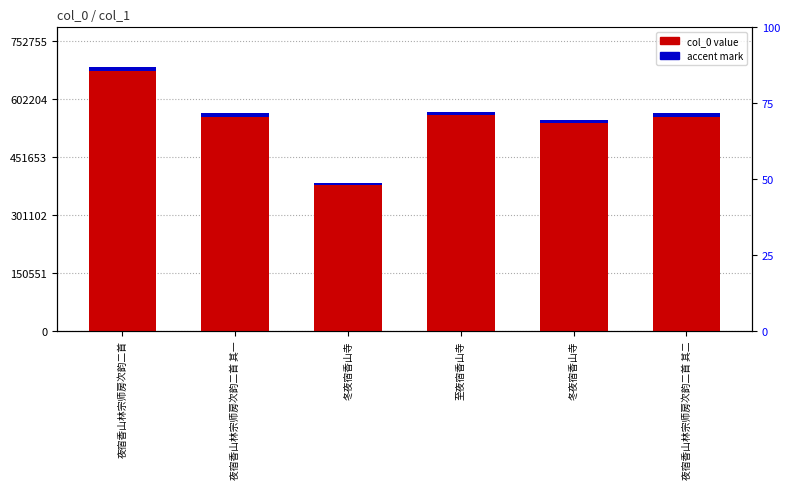

How many bars are there in each group?

2